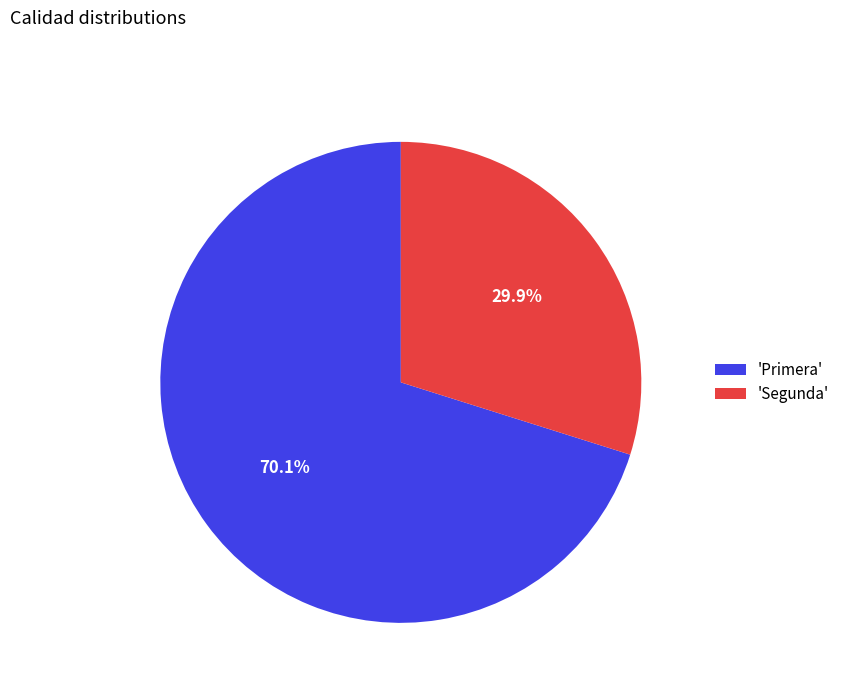

Which has a higher value, 'Primera' or 'Segunda'?

'Primera'